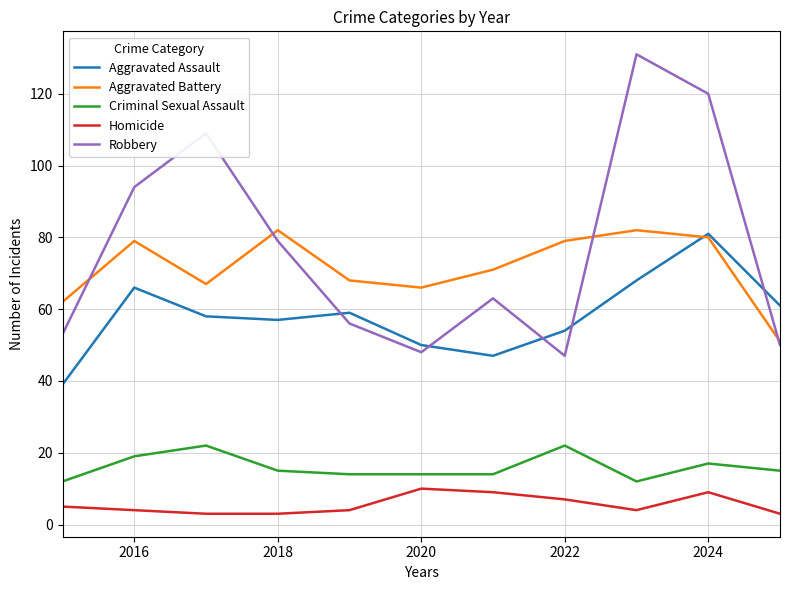

In Homicide, how many points are higher than both neighbors (excluding endpoints)?

2